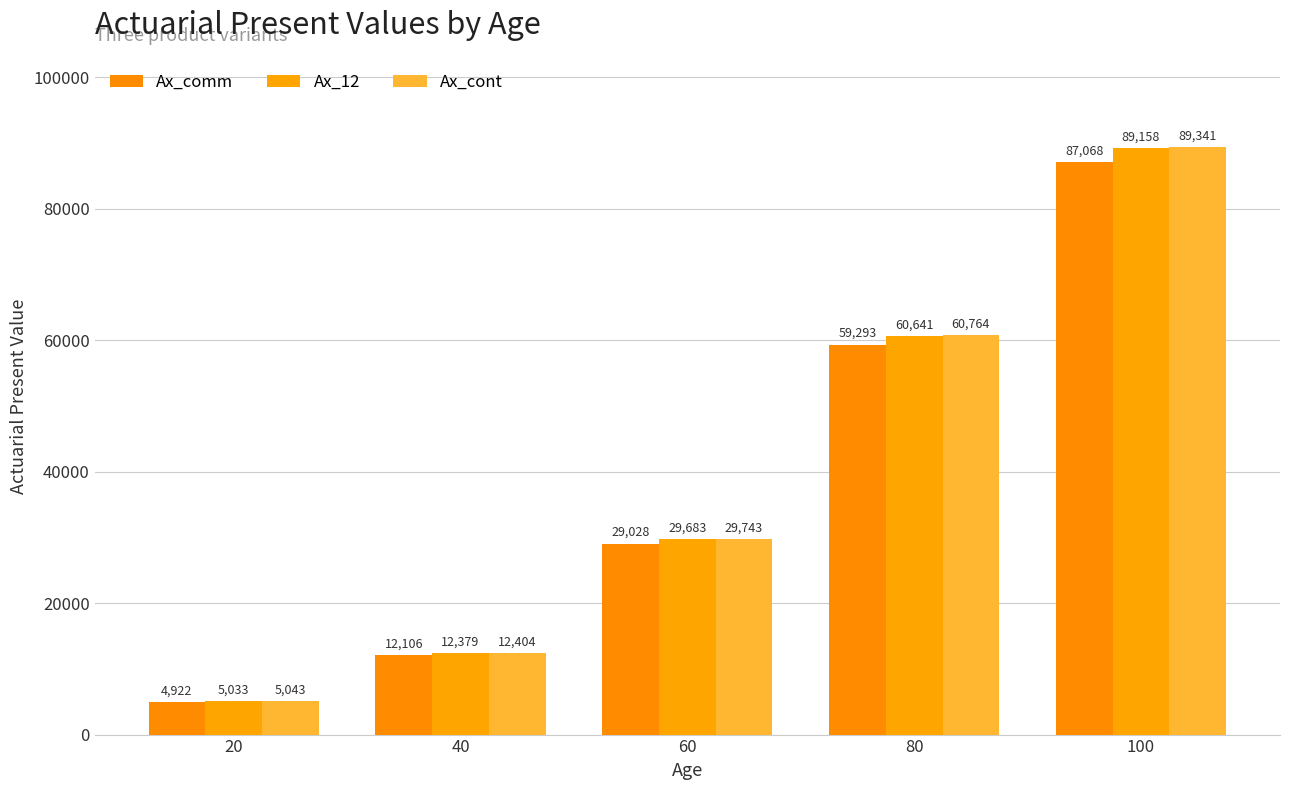

What is the maximum value shown in the chart?

89340.7